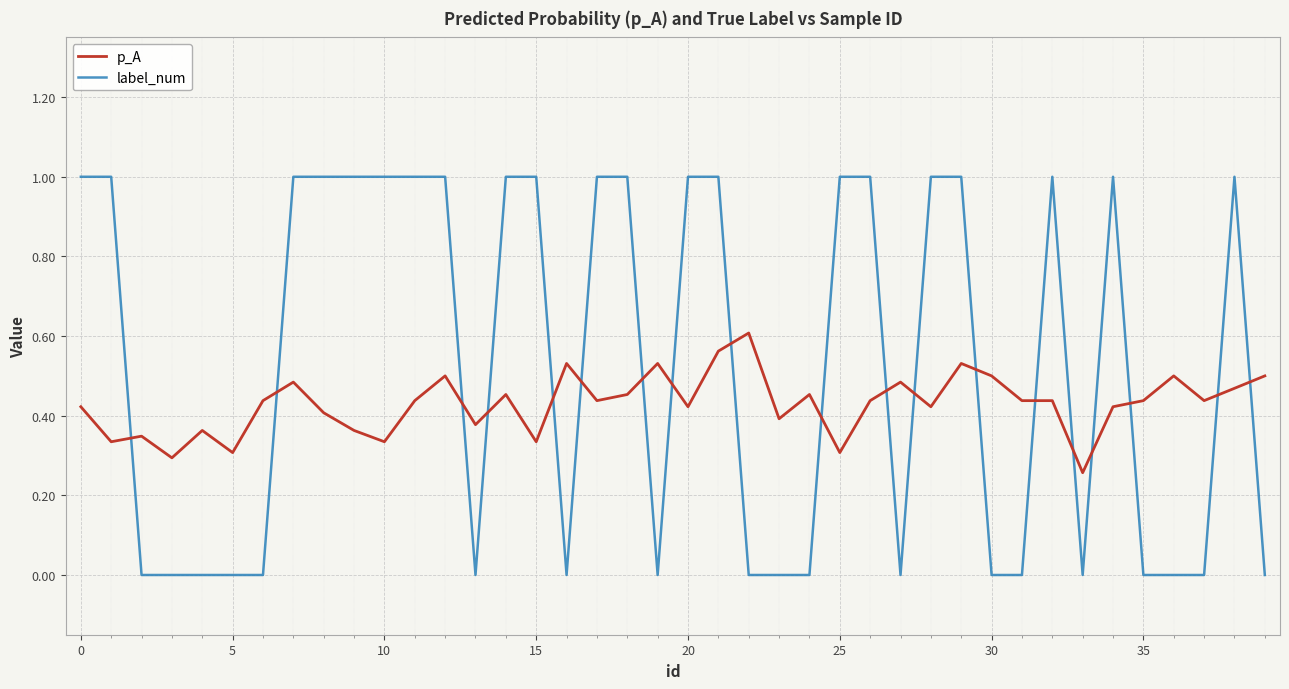

True or false: label_num and p_A intersect in this chart.

True